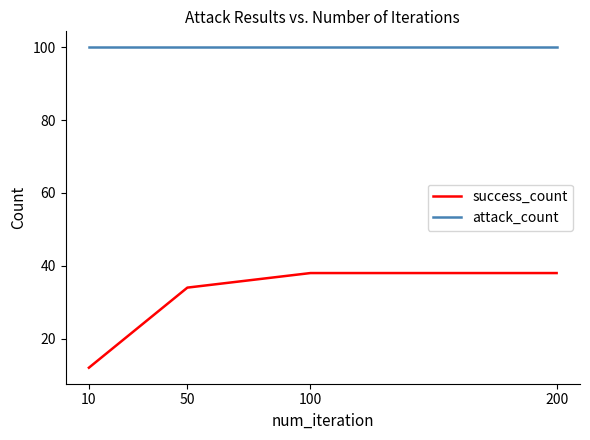

Does the chart have visible grid lines?

No